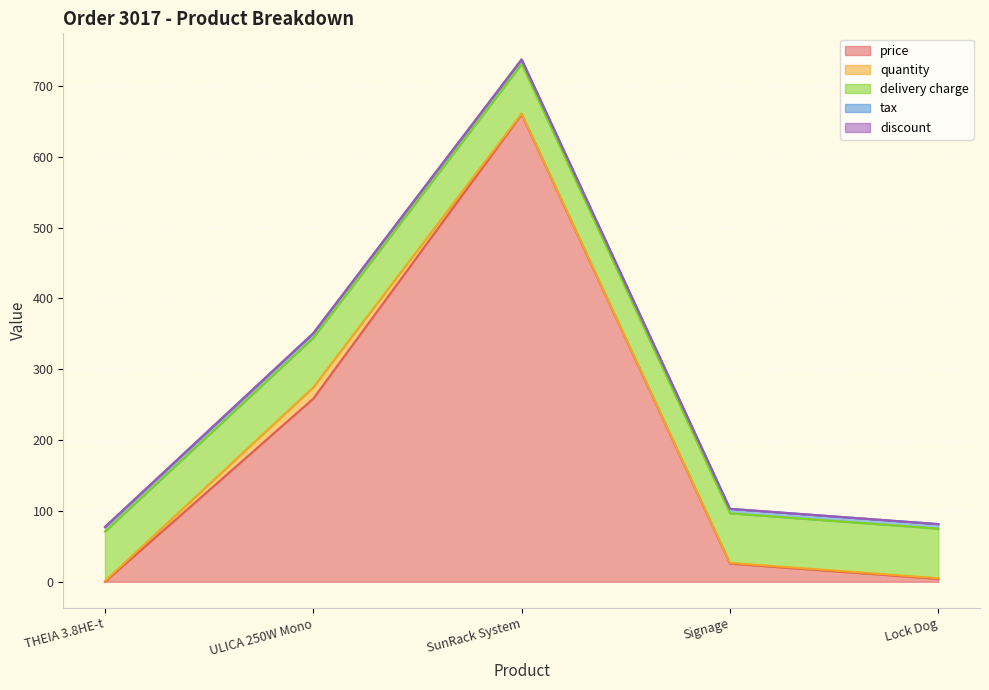

How many times do quantity and price cross each other?

1